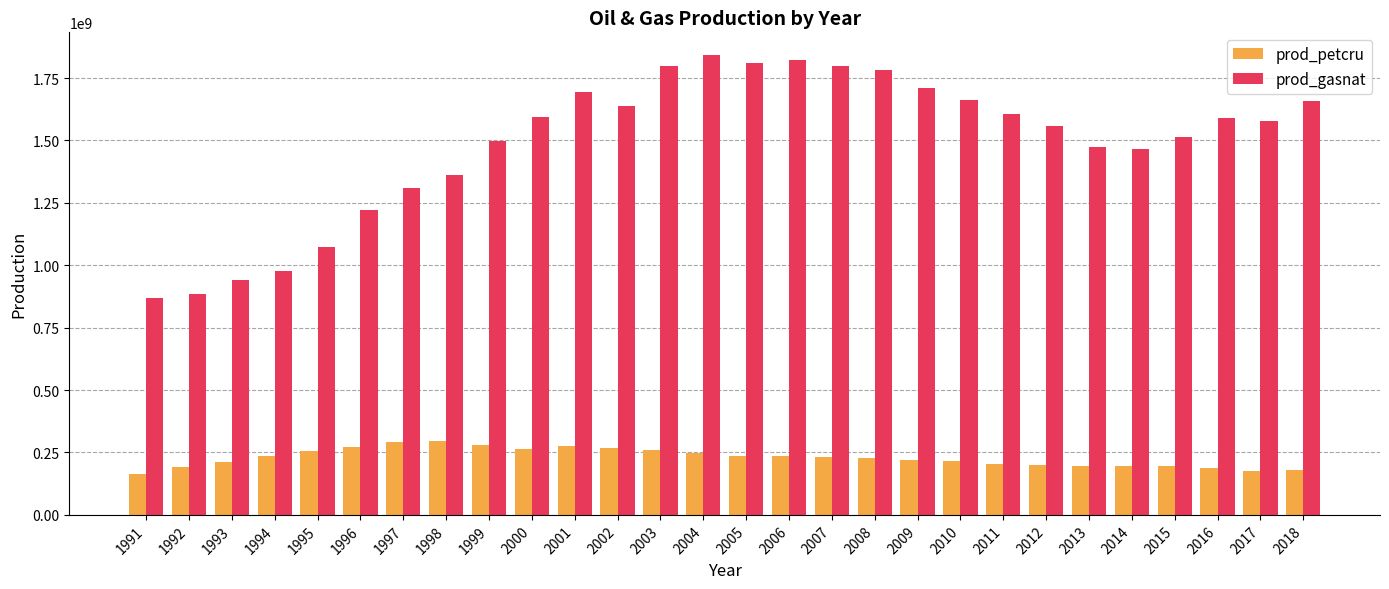

What is the sum of the prod_gasnat values at 1993 and 1998?

2304838911.1